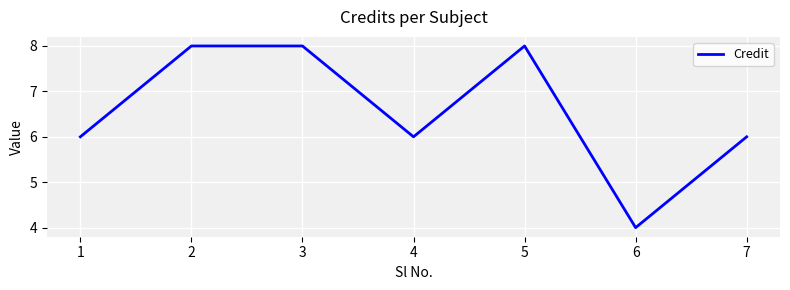

Reading left to right, extract all data points from this chart.

6	8	8	6	8	4	6